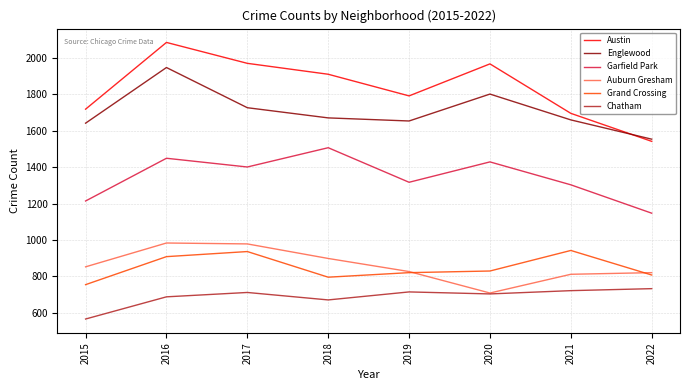

Which category has the highest value in the Austin series?

2016